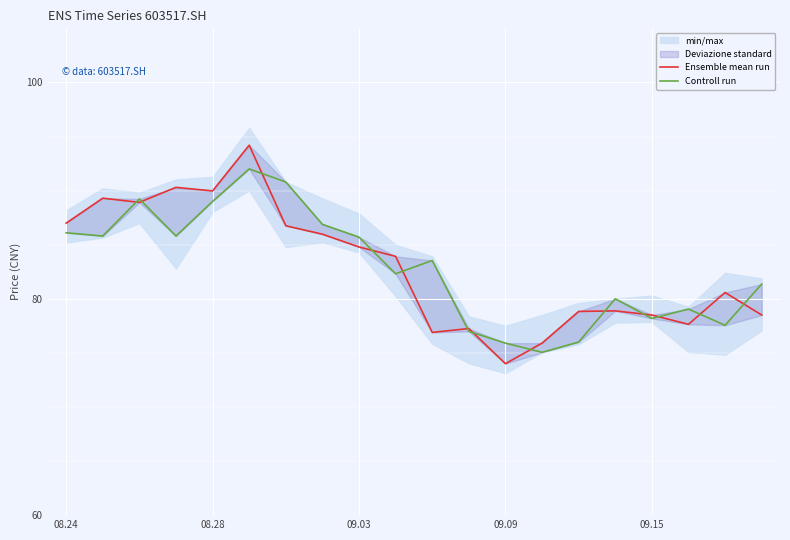

What is the value of the Controll run point at the 11th from the left?

83.5